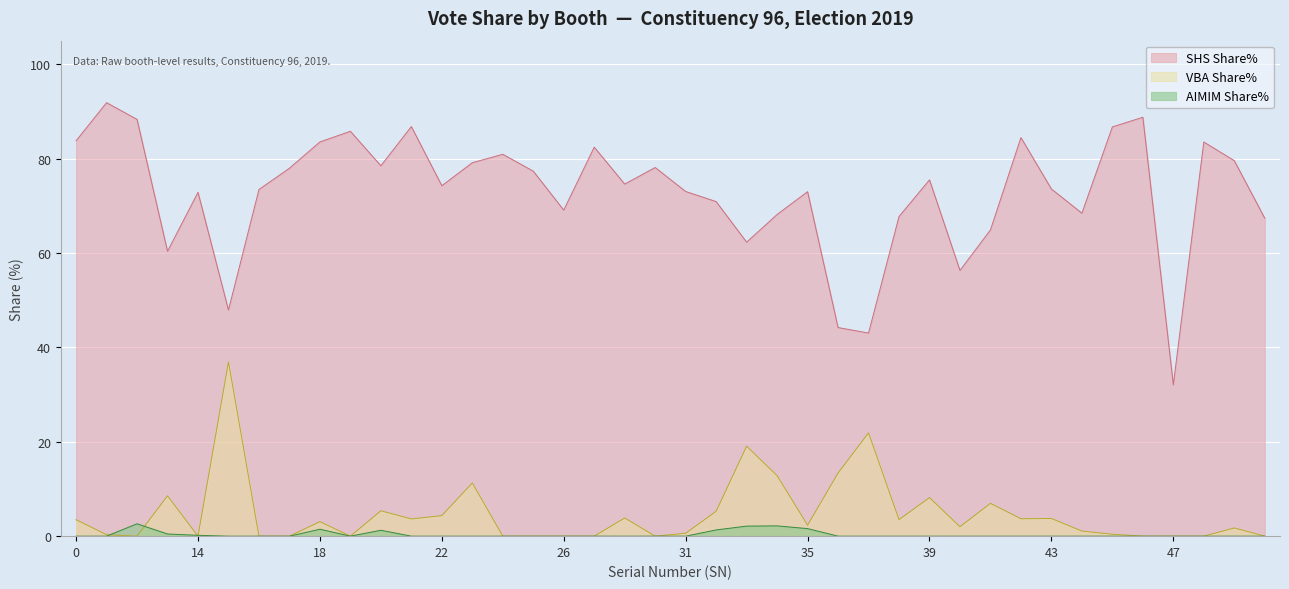

Between 12 and 51, which series saw the biggest shift?

SHS Share%